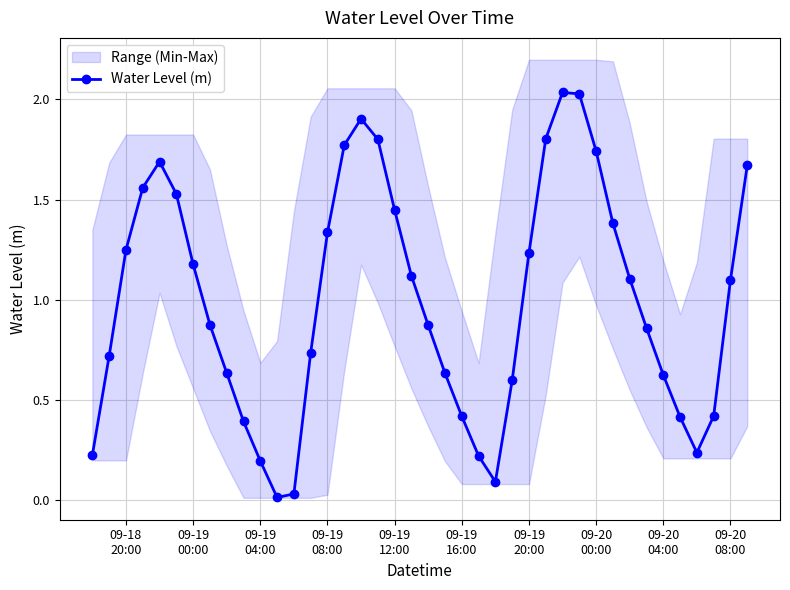

True or false: Water Level (m) has more than 0 points higher than both neighbors.

True